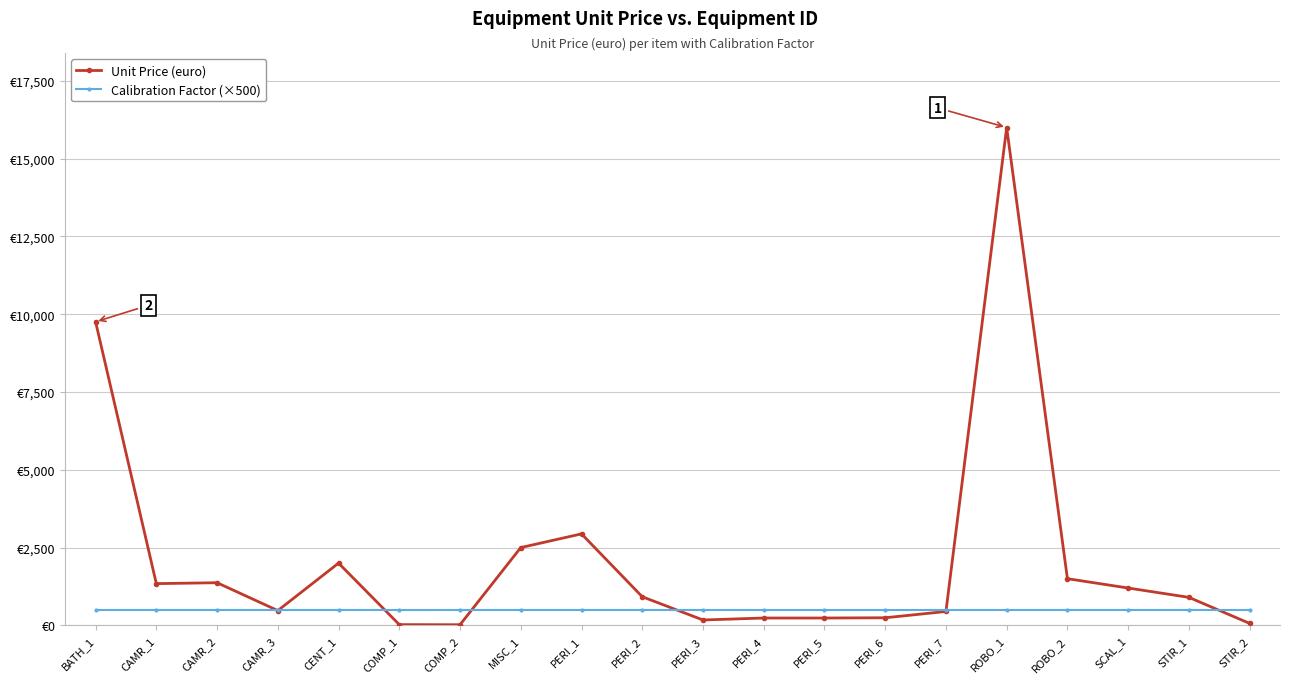

Reading left to right, extract all data points from this chart.

Unit Price (euro): BATH_1=9756.0	CAMR_1=1341.3	CAMR_2=1370.3	CAMR_3=475.0	CENT_1=2000.0	COMP_1=23.8	COMP_2=20.0	MISC_1=2500.0	PERI_1=2940.0	PERI_2=920.0	PERI_3=172.5	PERI_4=236.0	PERI_5=236.0	PERI_6=244.0	PERI_7=446.0	ROBO_1=16000.0	ROBO_2=1500.0	SCAL_1=1200.0	STIR_1=900.0	STIR_2=63.0
Calibration Factor (×500): BATH_1=500.0	CAMR_1=500.0	CAMR_2=500.0	CAMR_3=500.0	CENT_1=500.0	COMP_1=500.0	COMP_2=500.0	MISC_1=500.0	PERI_1=500.0	PERI_2=500.0	PERI_3=500.0	PERI_4=500.0	PERI_5=500.0	PERI_6=500.0	PERI_7=500.0	ROBO_1=500.0	ROBO_2=500.0	SCAL_1=500.0	STIR_1=500.0	STIR_2=500.0